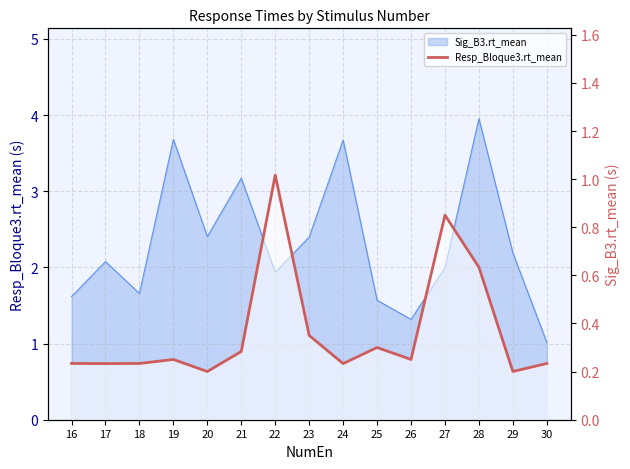

Between 27 and 22, which is larger?

22